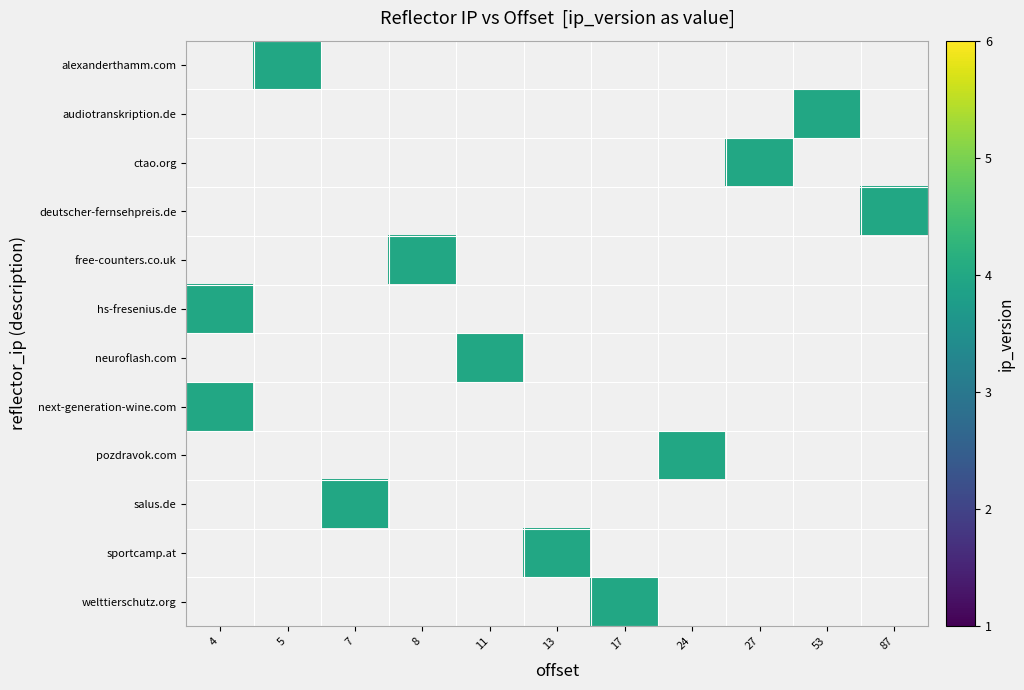

Which has a higher value, 17 or 24?

24